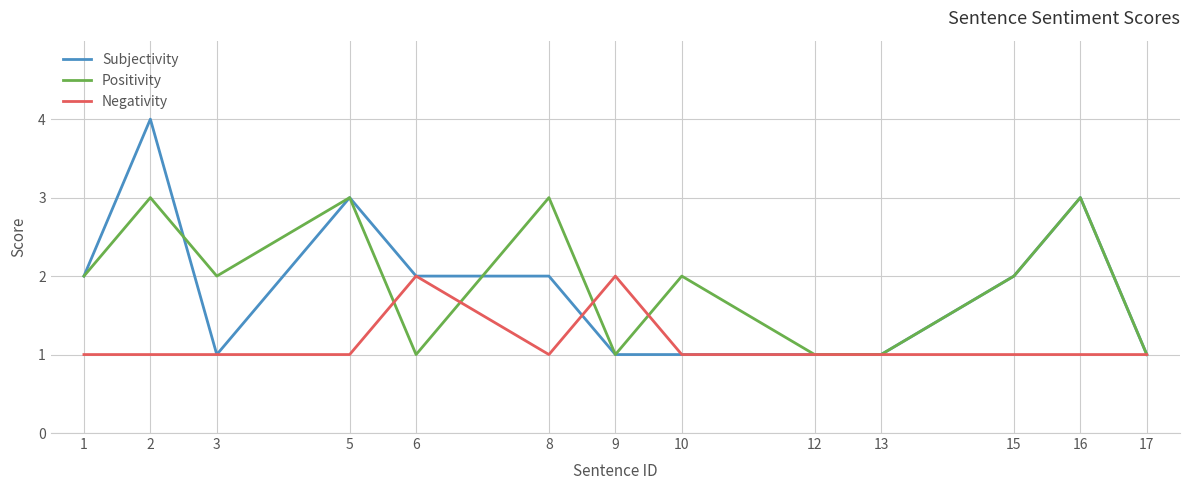

Is it true that Negativity equals 1 at 17?

True